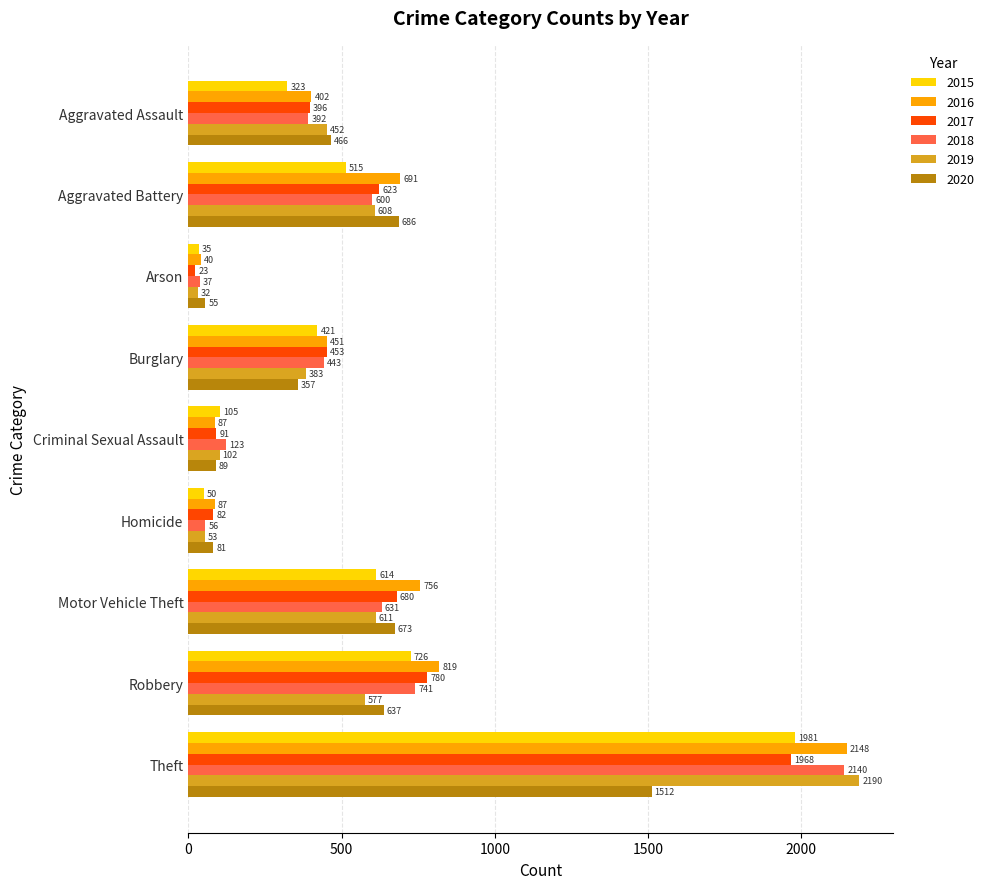

At Aggravated Battery, list the series in order from smallest to largest.

2015, 2018, 2019, 2017, 2020, 2016